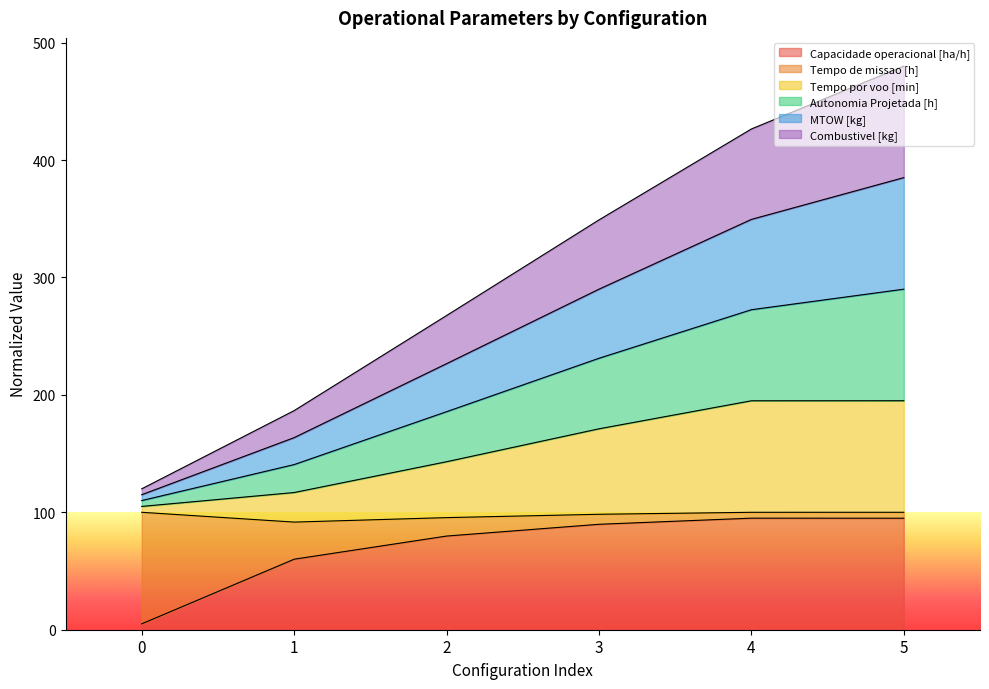

What is the maximum value for Capacidade operacional [ha/h]?

95.0